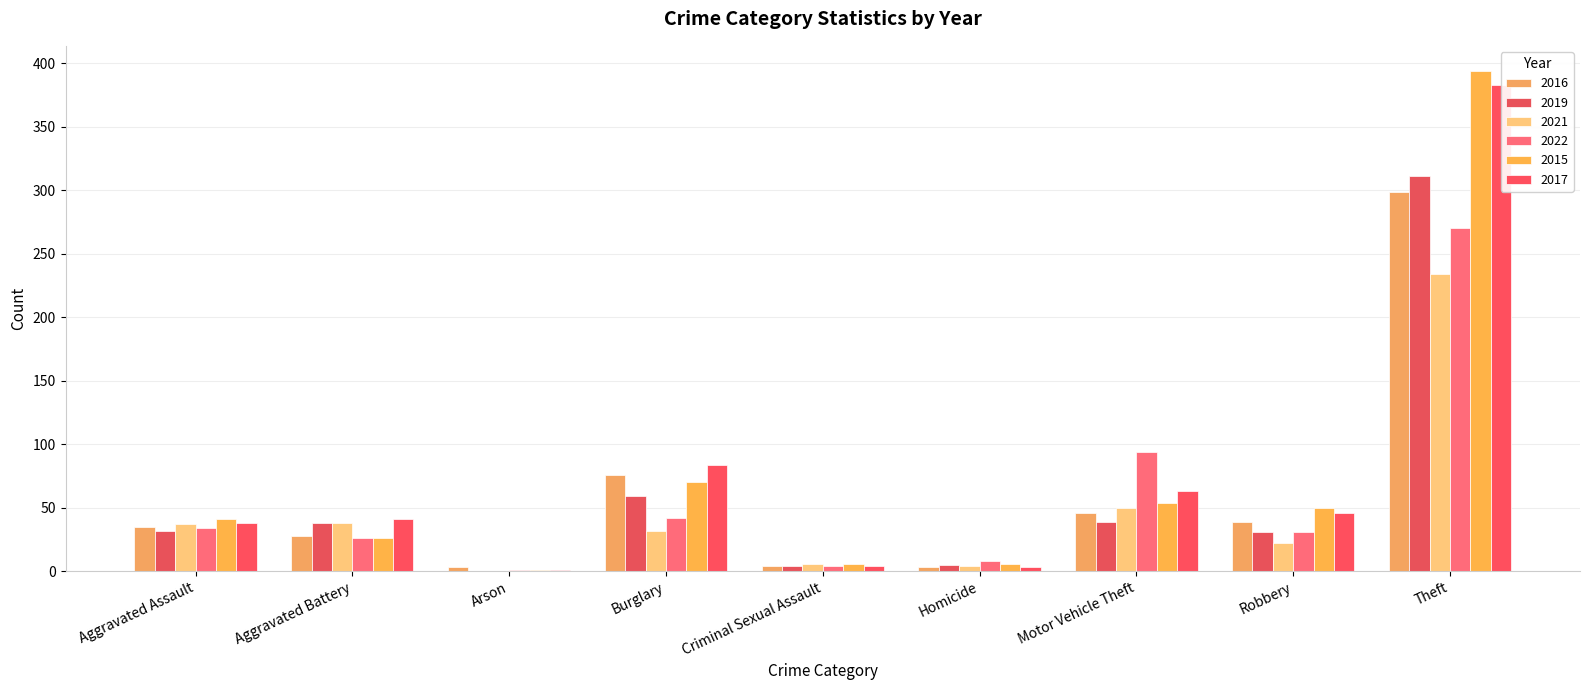

Where is 2015 nearest to the value 324?

Theft